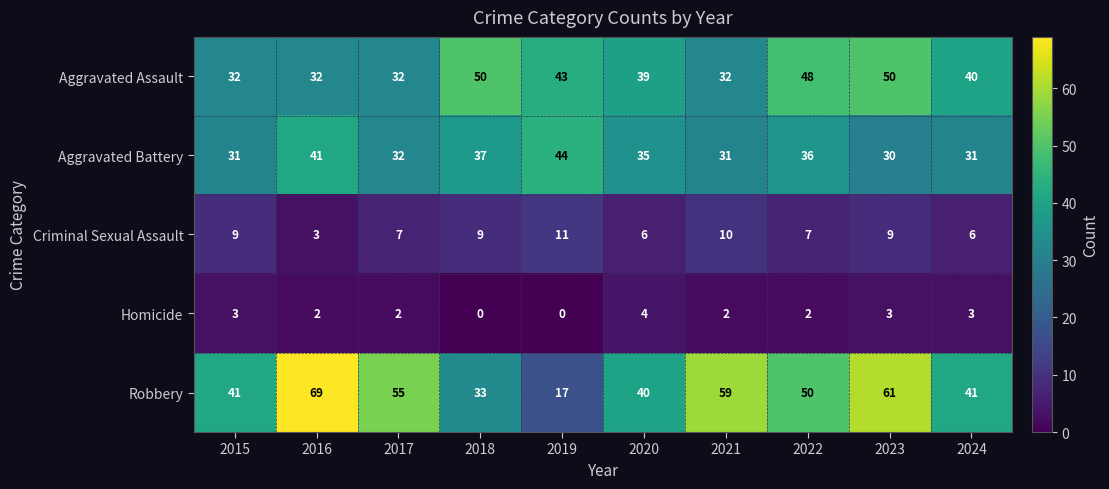

Which series has the widest spread of values?

Robbery